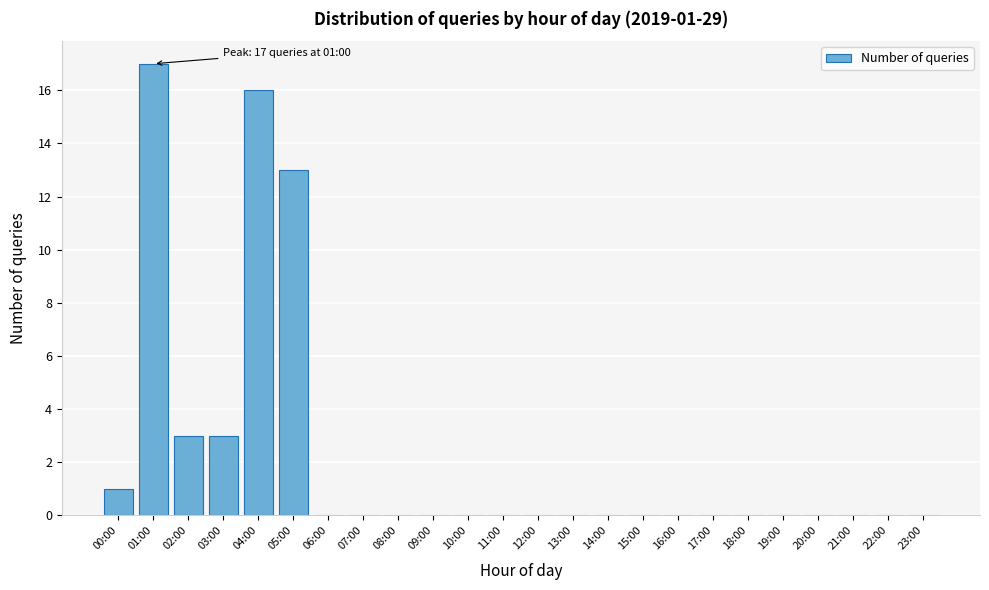

Reading left to right, extract all data points from this chart.

00:00=1	01:00=17	02:00=3	03:00=3	04:00=16	05:00=13	06:00=0	07:00=0	08:00=0	09:00=0	10:00=0	11:00=0	12:00=0	13:00=0	14:00=0	15:00=0	16:00=0	17:00=0	18:00=0	19:00=0	20:00=0	21:00=0	22:00=0	23:00=0